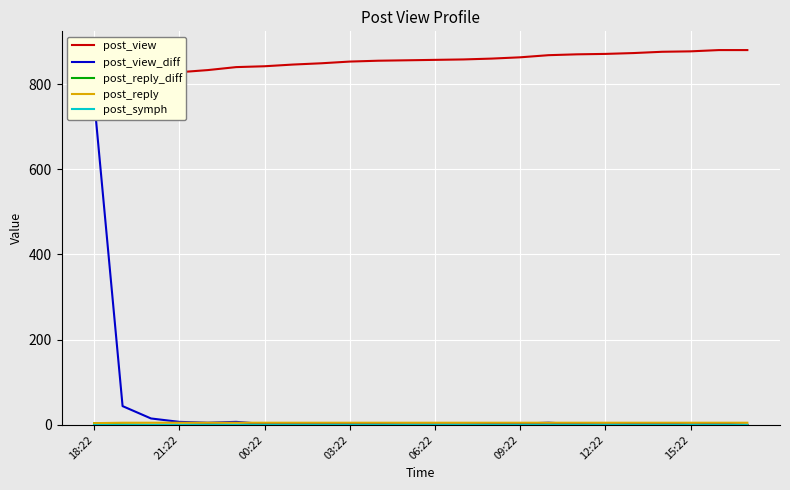

True or false: post_view and post_reply cross at least once.

False